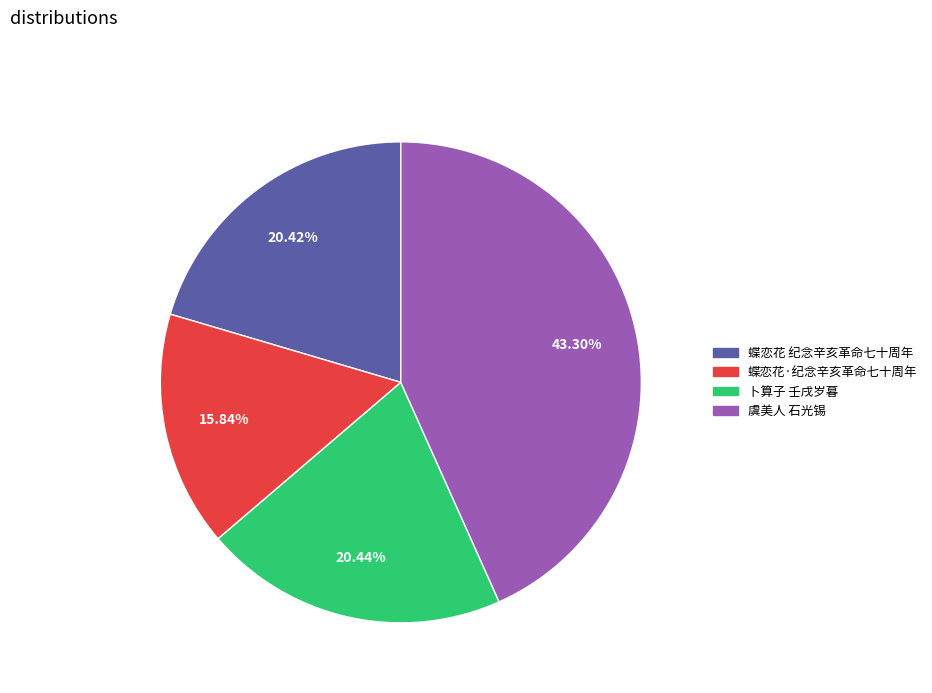

What is the ratio of the value at 卜算子 壬戌岁暮 to the value at 蝶恋花 纪念辛亥革命七十周年?

1.0